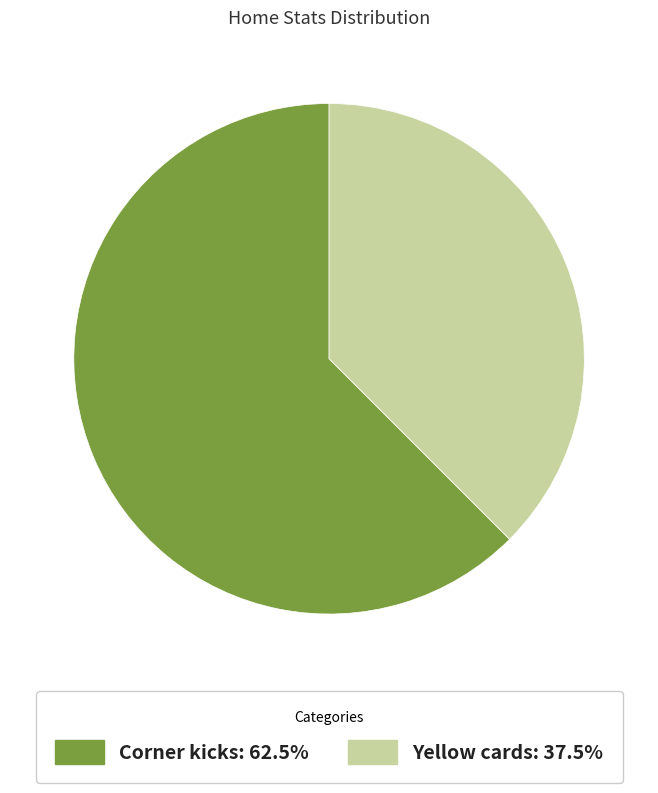

Is Corner kicks the majority of the pie?

Yes